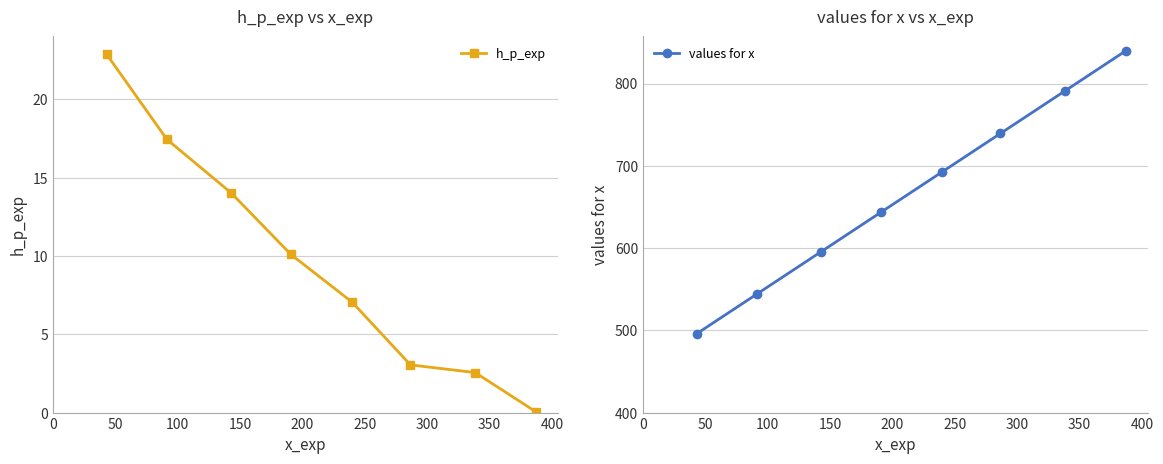

Rank the series by their average value, from lowest to highest.

h_p_exp, values for x